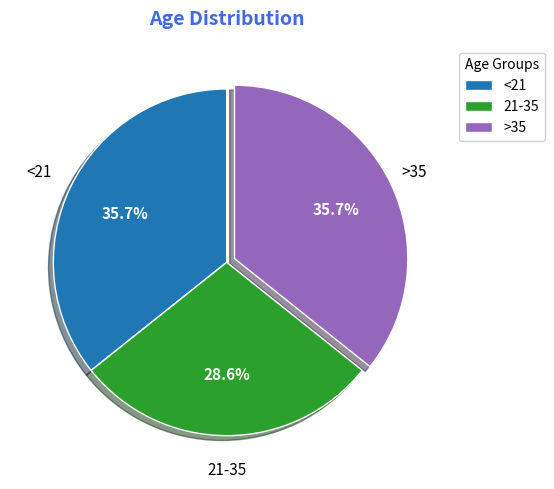

Which slice is the smallest?

21-35